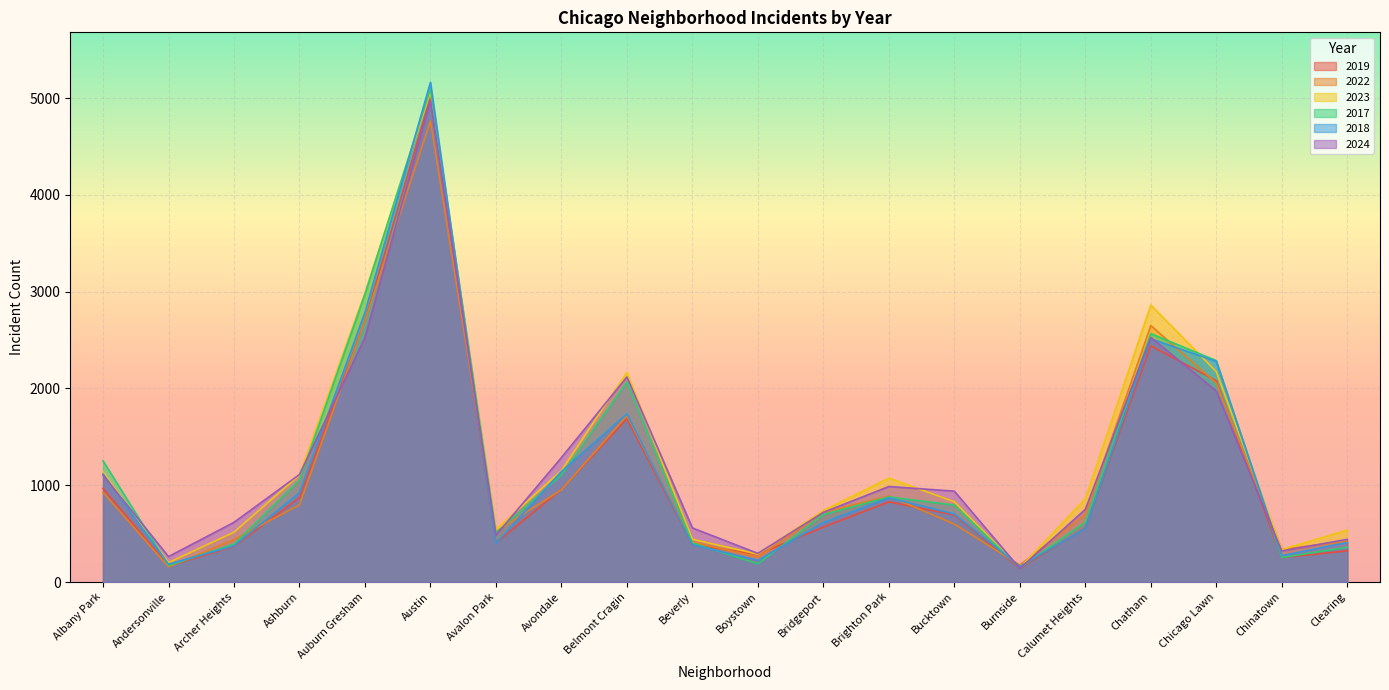

The 2019 series shows 368 at Archer Heights. True or false?

True